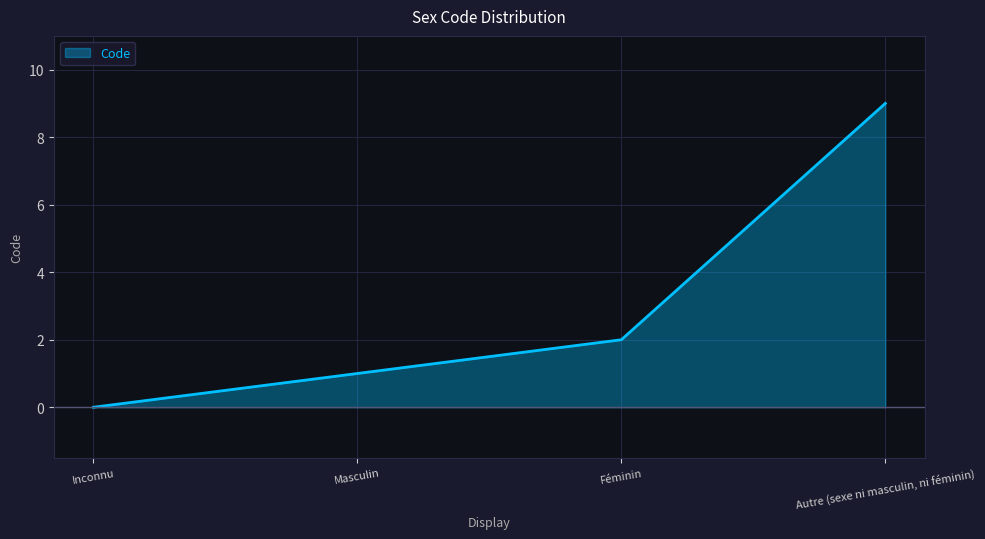

Is it true that the value at Autre (sexe ni masculin, ni féminin) is 9?

True